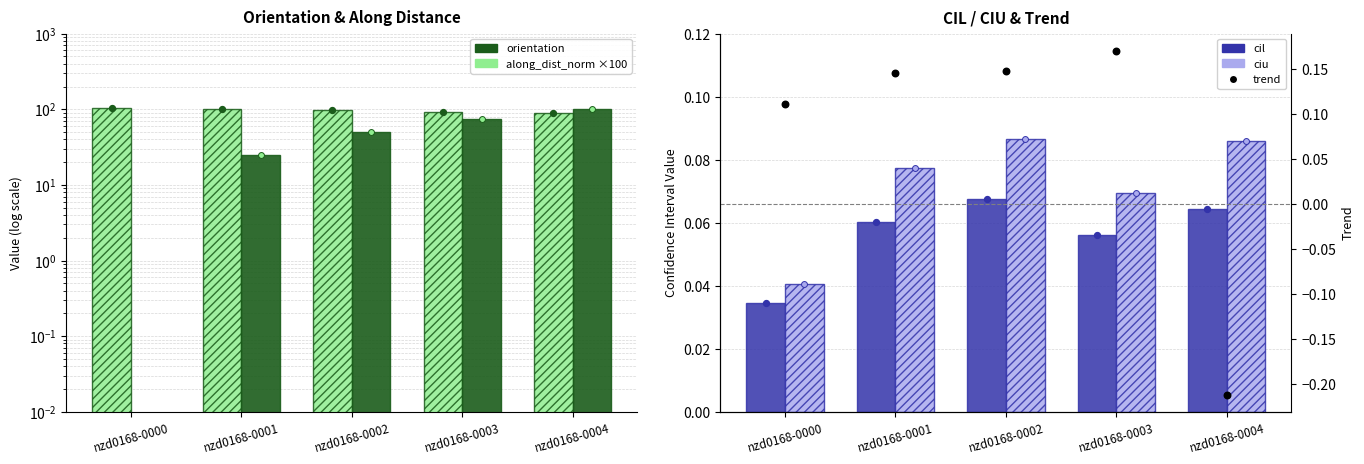

At how many categories does at least one series exceed 49?

5